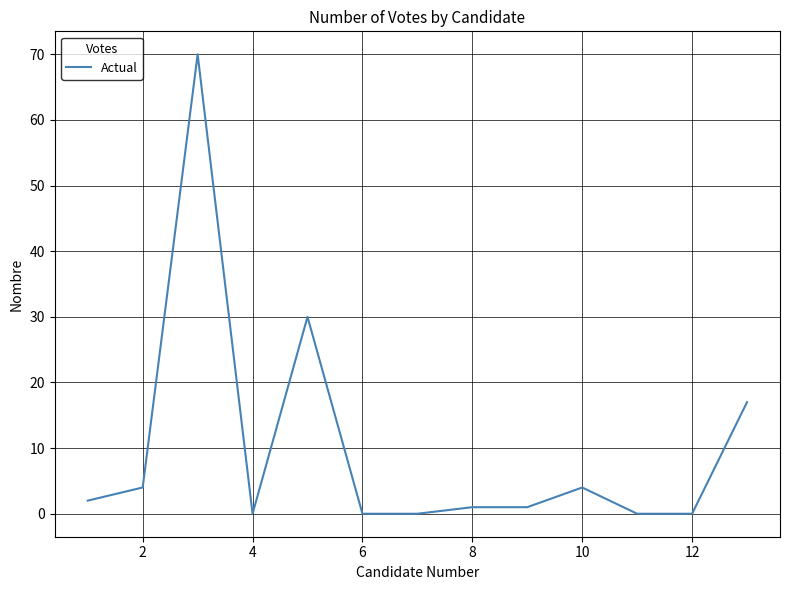

What is the difference between the maximum and minimum values?

70